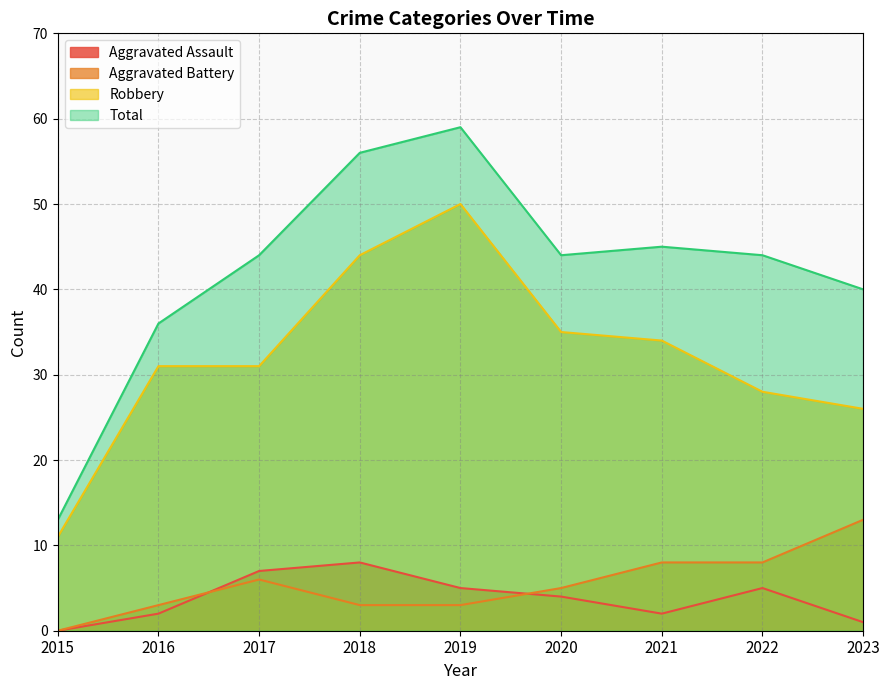

Reading left to right, extract all data points from this chart.

Aggravated Assault: 0	2	7	8	5	4	2	5	1
Aggravated Battery: 0	3	6	3	3	5	8	8	13
Robbery: 11	31	31	44	50	35	34	28	26
Total: 13	36	44	56	59	44	45	44	40